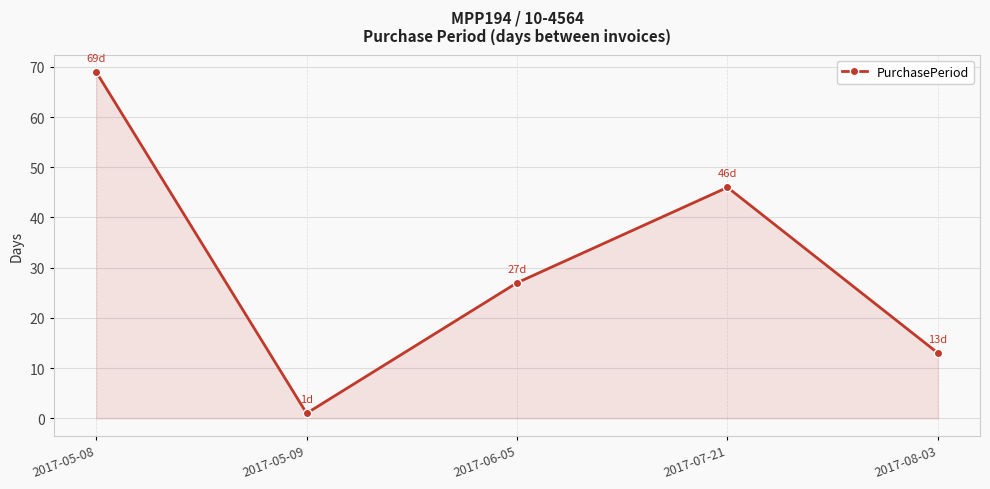

Where is the data nearest to the value 35?

2017-06-05